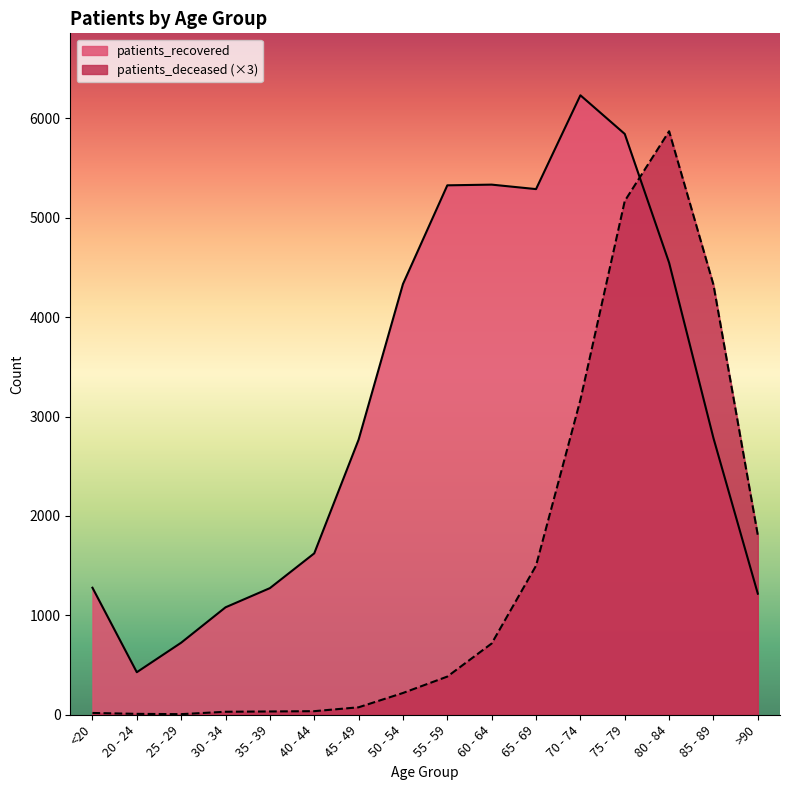

List the labels in order of patients_deceased value, smallest first.

25 - 29, 20 - 24, <20, 30 - 34, 35 - 39, 40 - 44, 45 - 49, 50 - 54, 55 - 59, 60 - 64, 65 - 69, >90, 70 - 74, 85 - 89, 75 - 79, 80 - 84